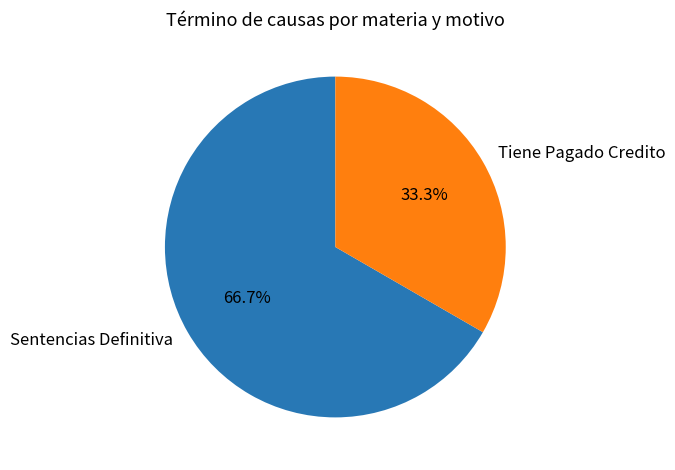

Which slice is the smallest?

Tiene Pagado Credito